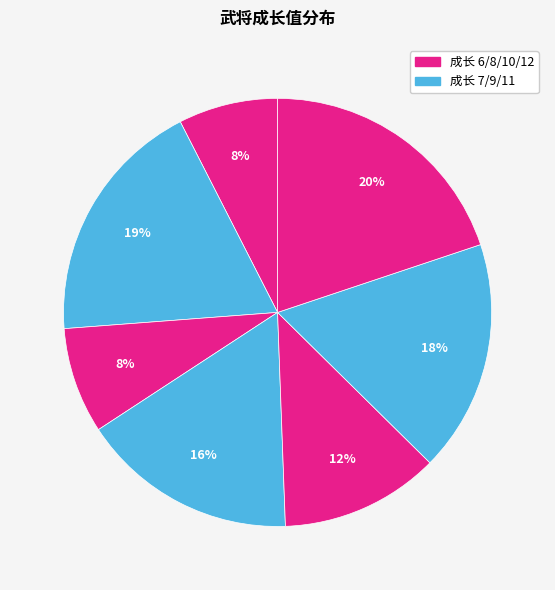

How many segments does this pie chart have?

7